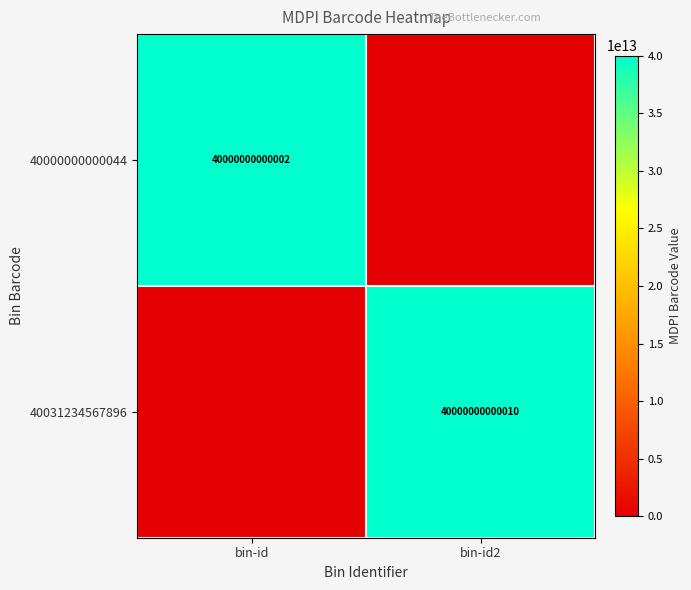

What is the greatest value displayed?

40000000000010